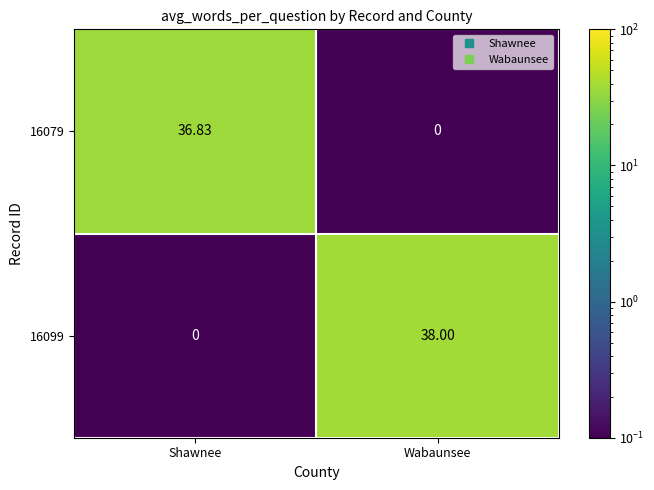

At which category is the sum across all series the highest?

Wabaunsee